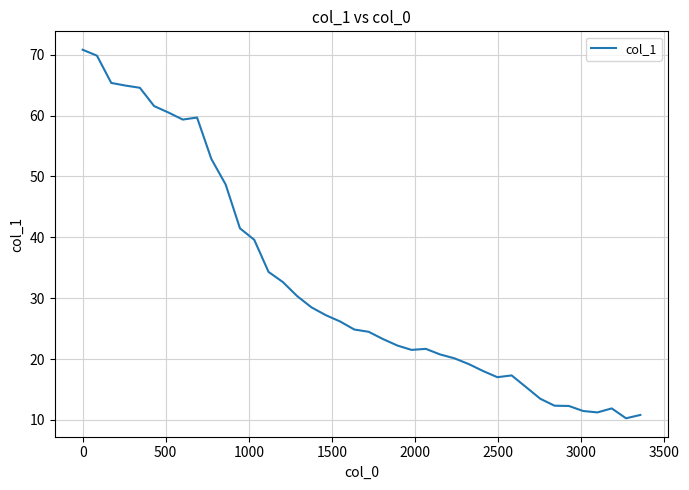

What is the difference between the maximum and minimum values?

60.5